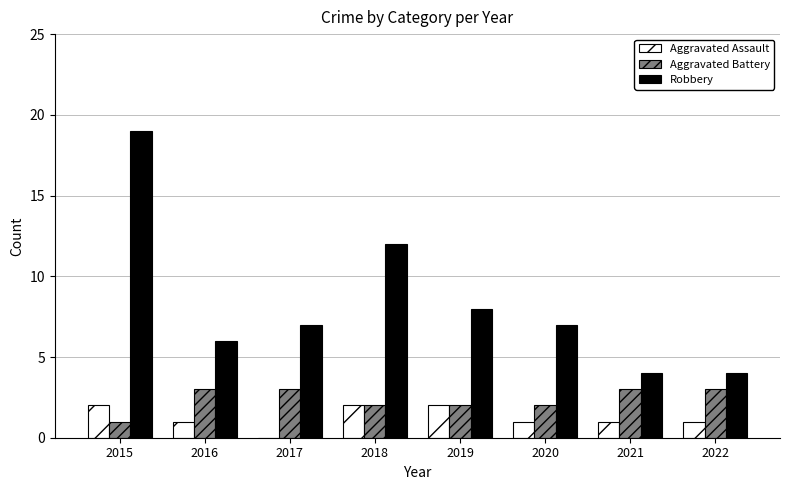

How many data points does each series have?

8